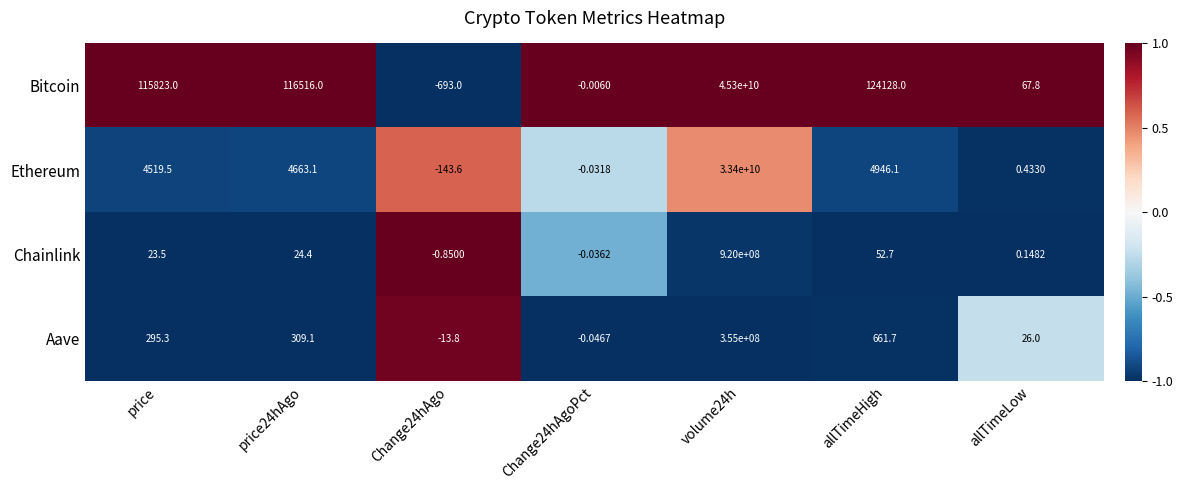

At which category is the sum across all series the highest?

volume24h